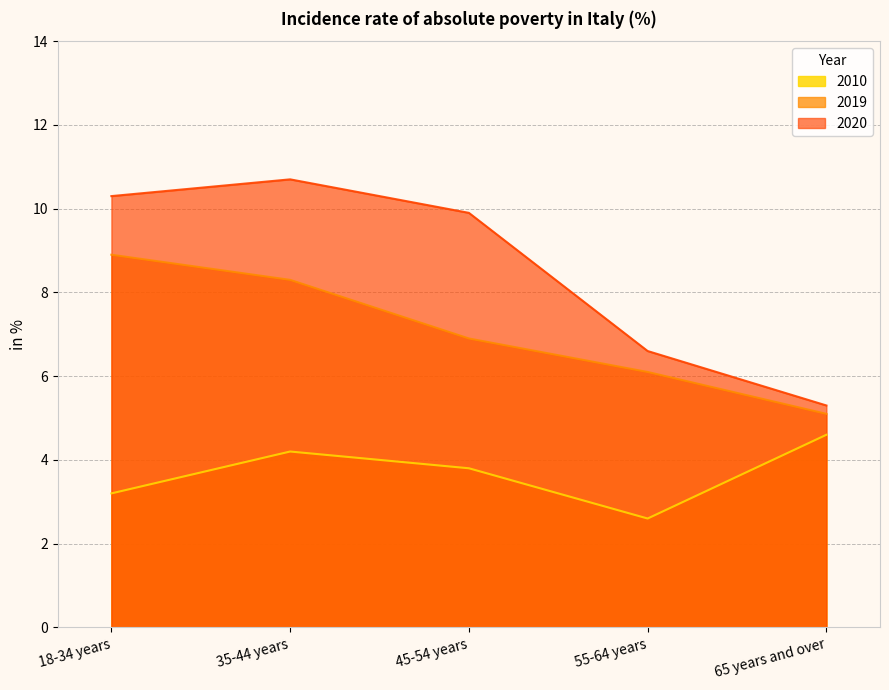

What is the spread (max minus min) of values at 35-44 years?

6.5